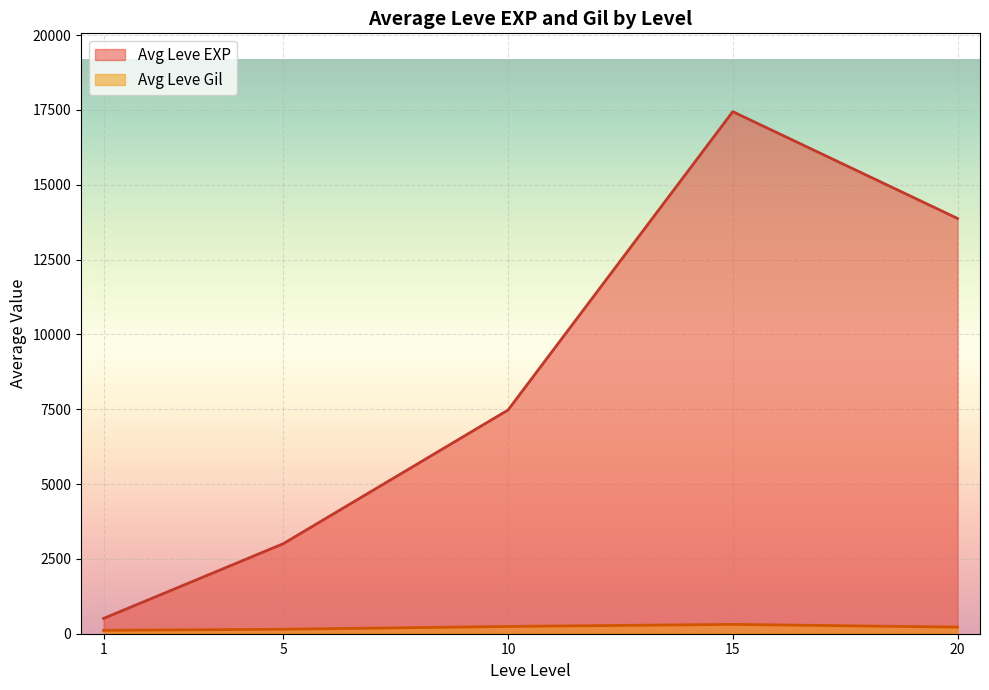

What is the difference between the maximum and second lowest values in the Avg Leve EXP series?

14436.7